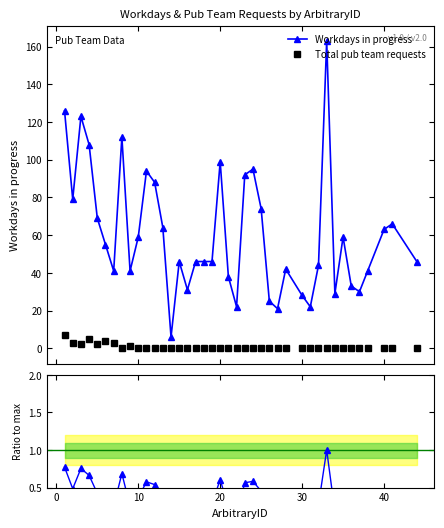

True or false: Total pub team requests and Workdays in progress intersect in this chart.

False